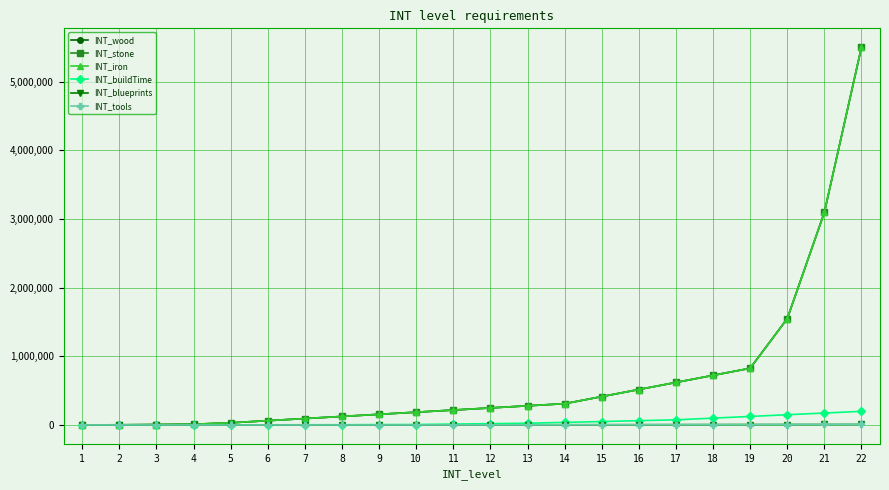

The value of INT_tools at 21 is 3875. True or false?

False